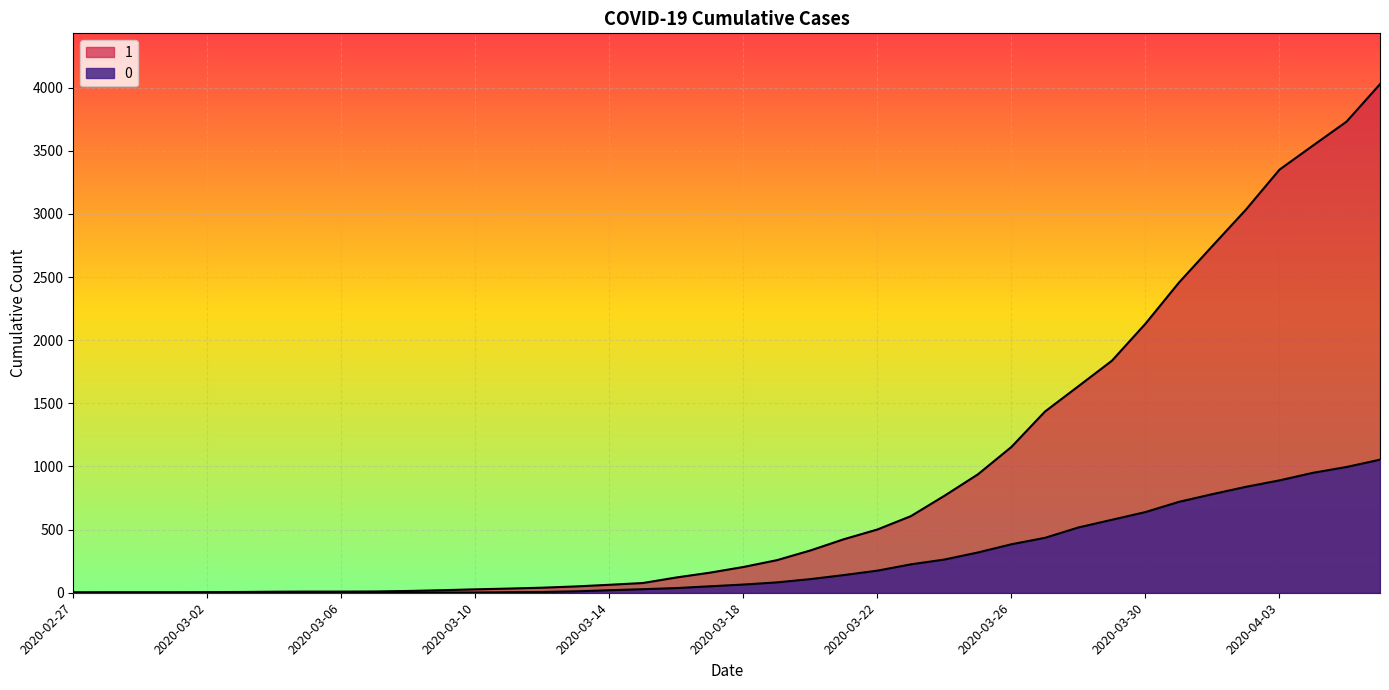

At 2020-03-07, list the series in order from smallest to largest.

0, 1